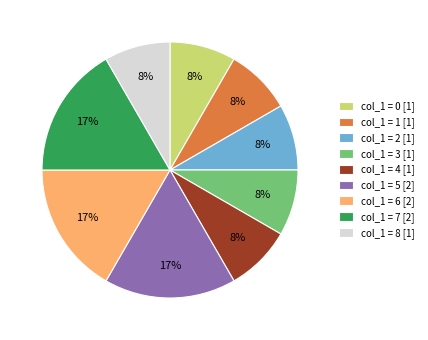

What percentage is the col_1 = 4 [1] slice, to the nearest percent?

8%